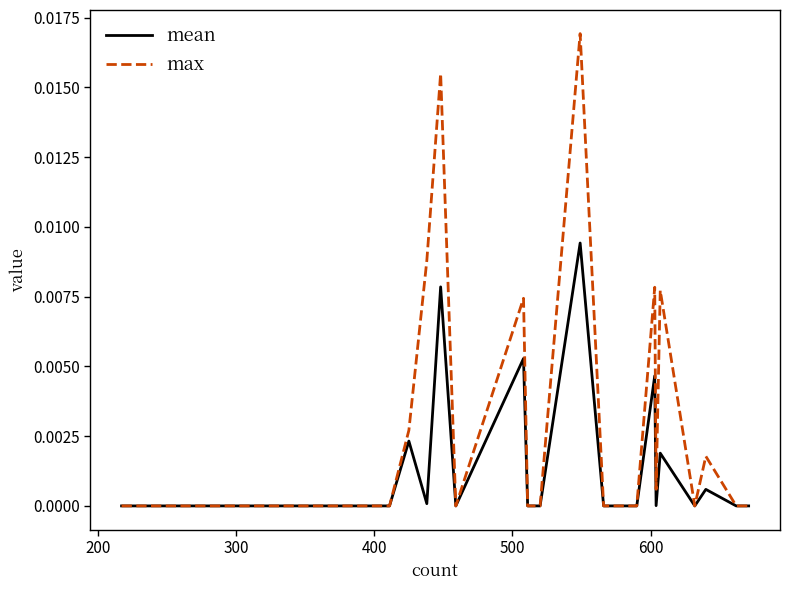

Which series has the largest total across all categories?

max